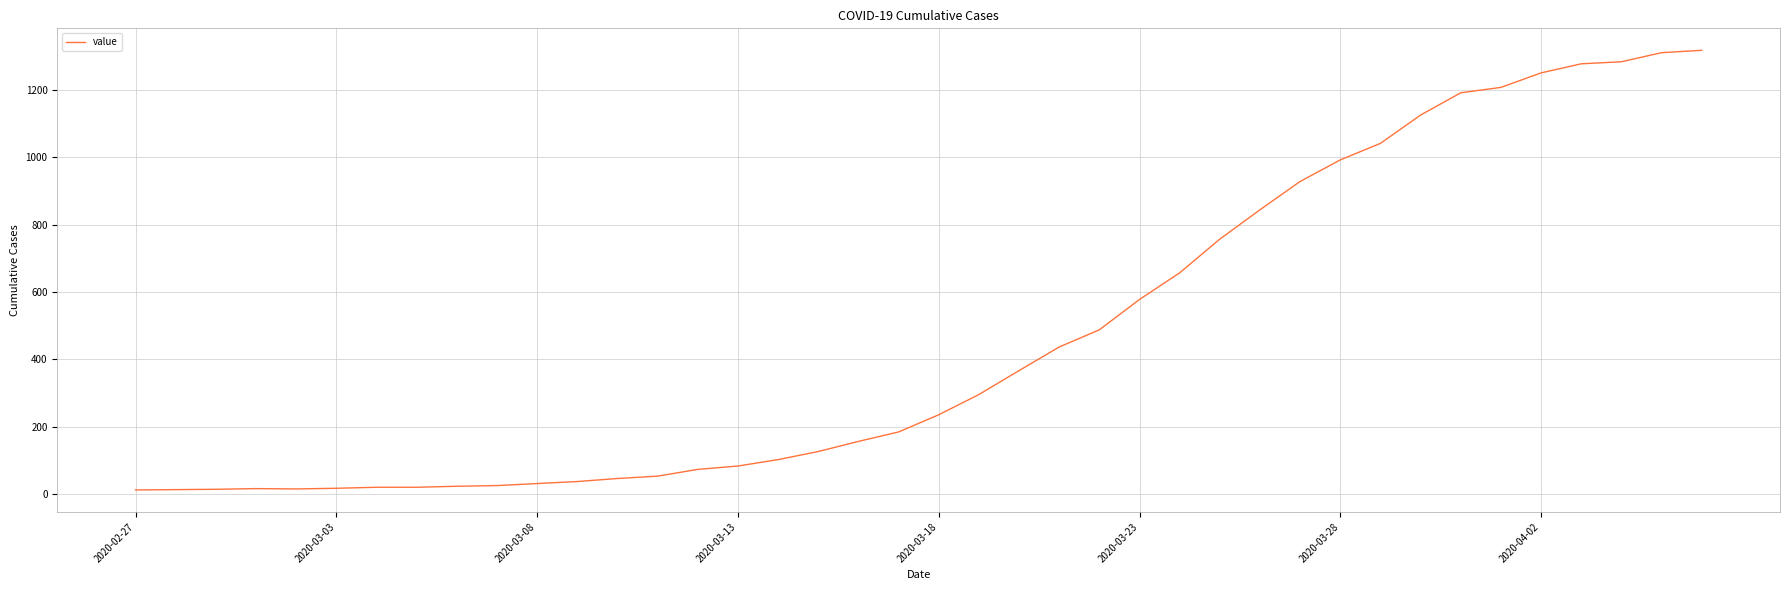

What is the difference between the maximum and minimum values?

1304